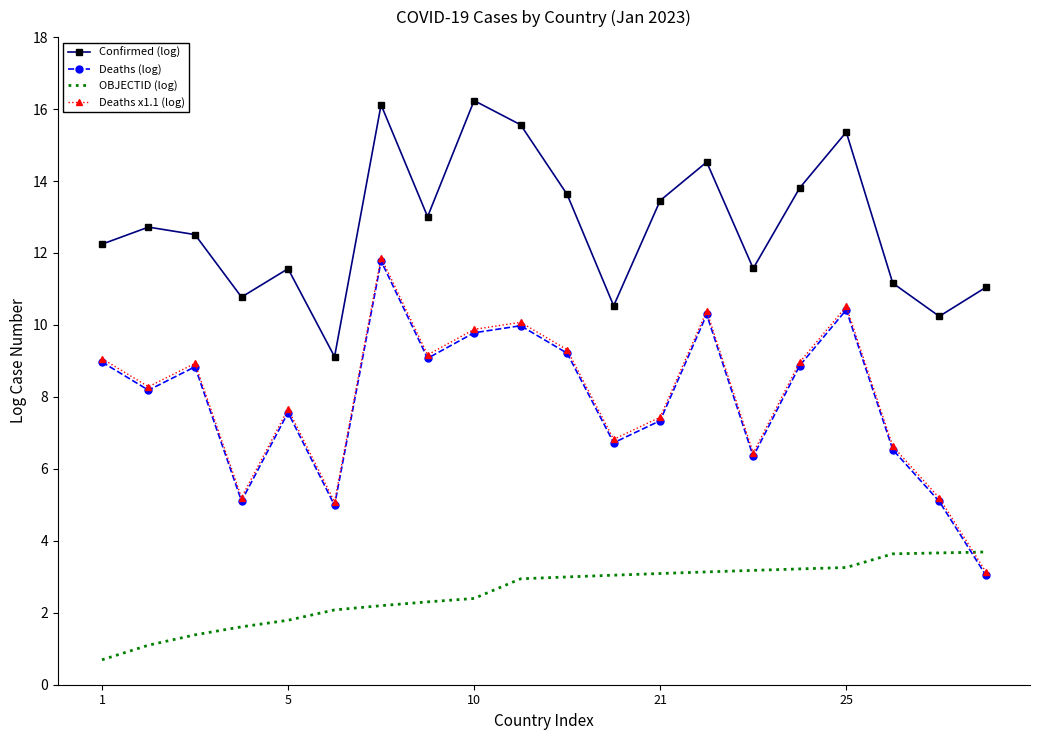

What is the minimum value for Deaths (log)?

3.0